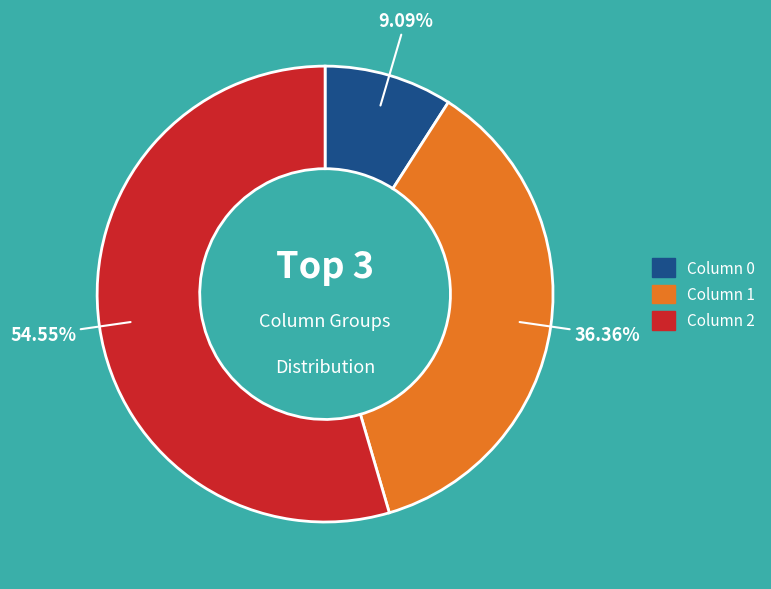

Is there a majority slice in this chart?

Yes